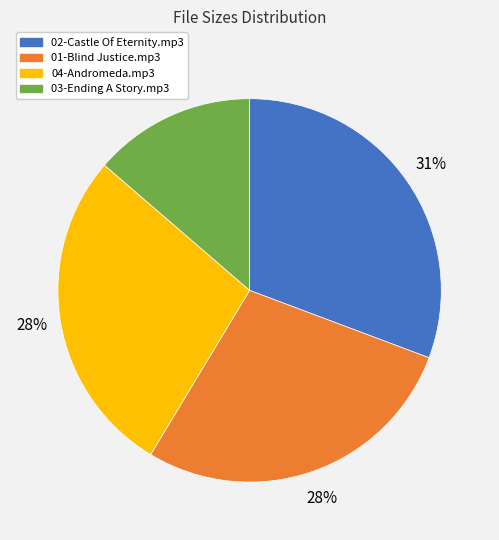

Is there any slice that represents more than half of the pie?

No